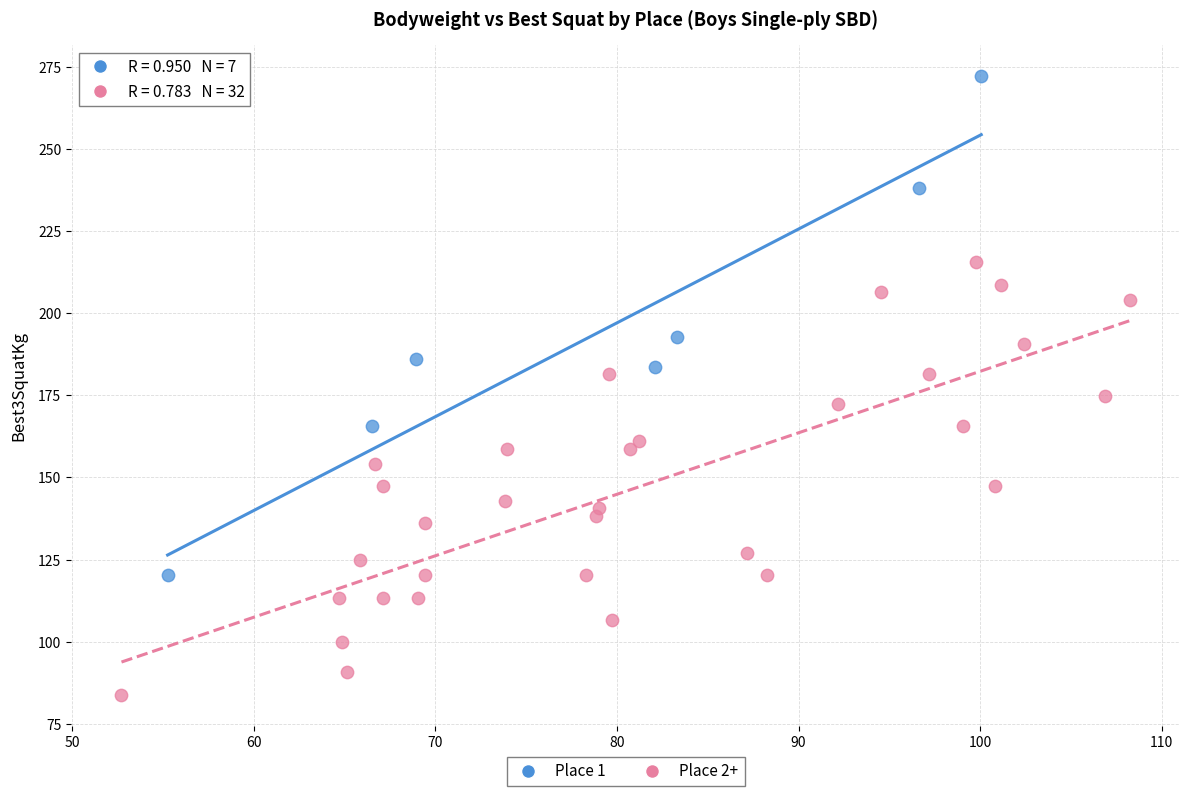

Which series contains the lowest Y value?

Place 2+